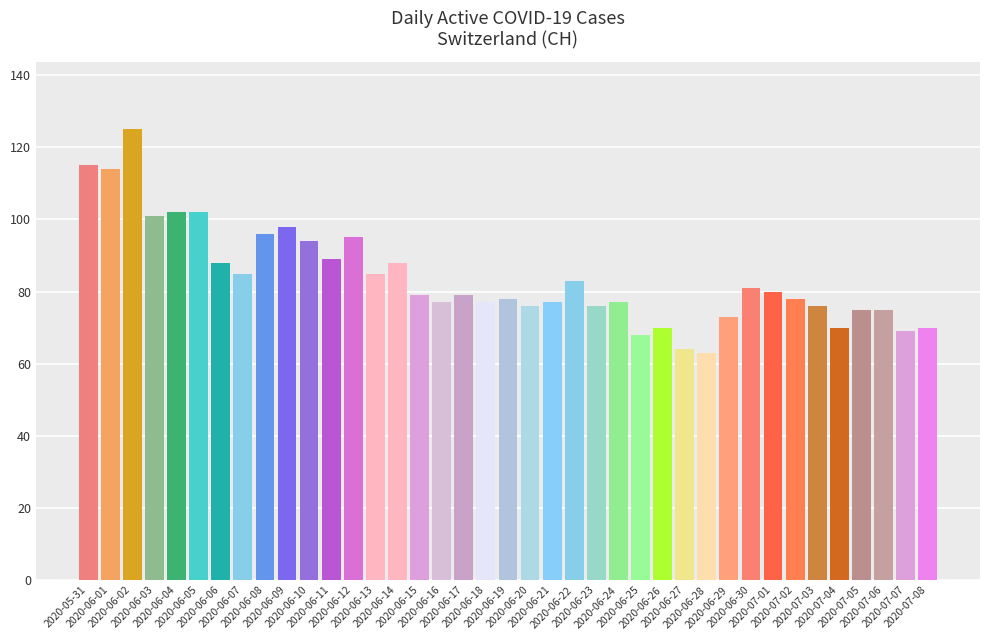

Reading left to right, list all the values displayed in this chart.

2020-05-31=115	2020-06-01=114	2020-06-02=125	2020-06-03=101	2020-06-04=102	2020-06-05=102	2020-06-06=88	2020-06-07=85	2020-06-08=96	2020-06-09=98	2020-06-10=94	2020-06-11=89	2020-06-12=95	2020-06-13=85	2020-06-14=88	2020-06-15=79	2020-06-16=77	2020-06-17=79	2020-06-18=77	2020-06-19=78	2020-06-20=76	2020-06-21=77	2020-06-22=83	2020-06-23=76	2020-06-24=77	2020-06-25=68	2020-06-26=70	2020-06-27=64	2020-06-28=63	2020-06-29=73	2020-06-30=81	2020-07-01=80	2020-07-02=78	2020-07-03=76	2020-07-04=70	2020-07-05=75	2020-07-06=75	2020-07-07=69	2020-07-08=70